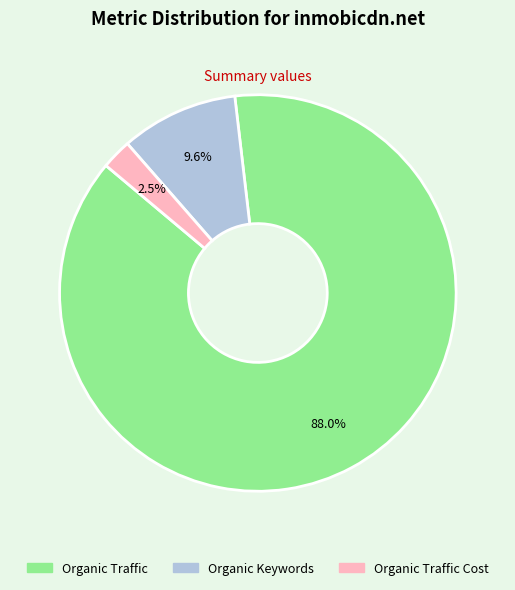

Does any single category account for the majority?

Yes